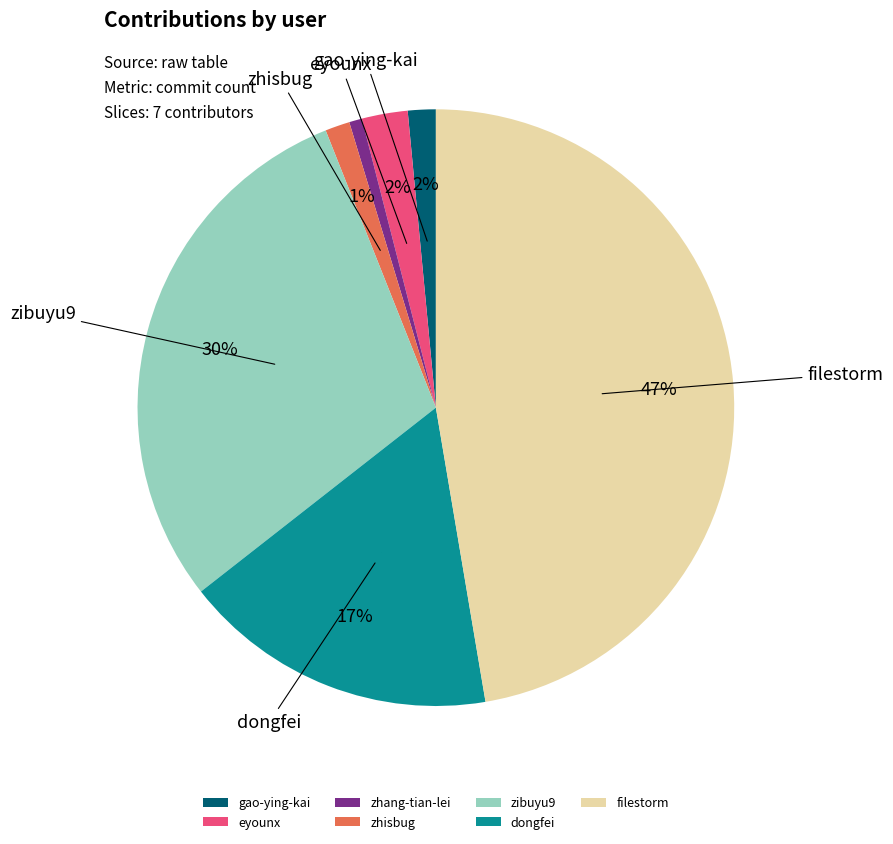

Combined, do dongfei and filestorm account for over 50%?

Yes